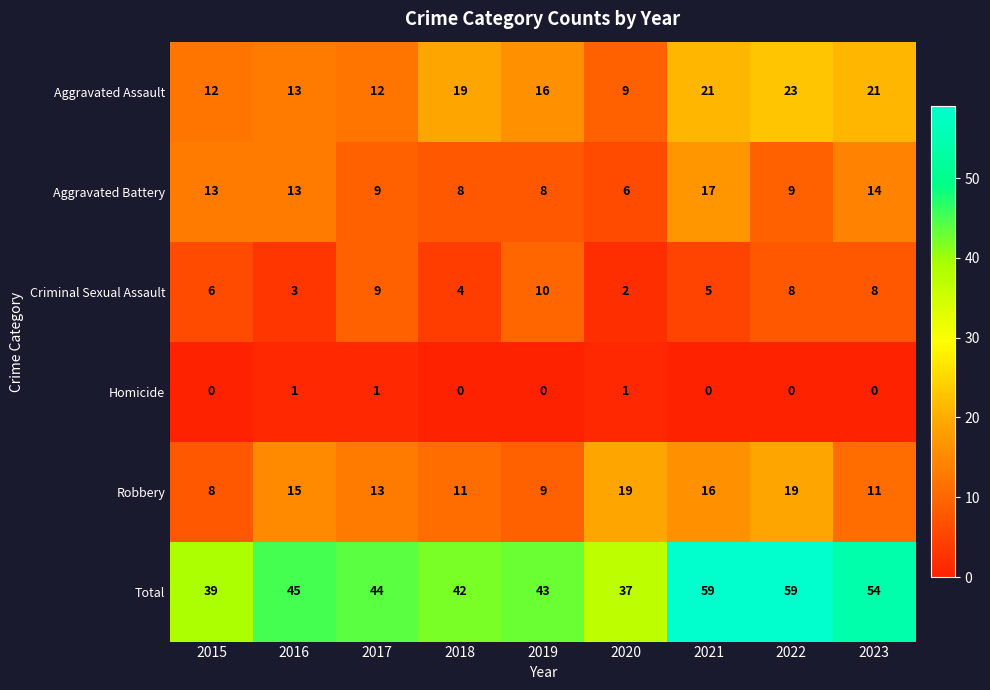

Count the number of categories in the chart.

9